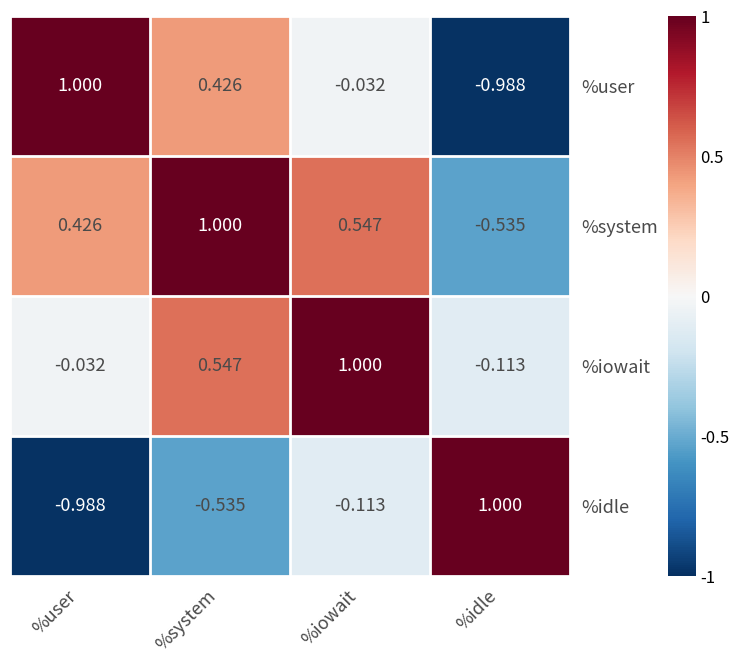

What is the greatest value displayed?

1.0